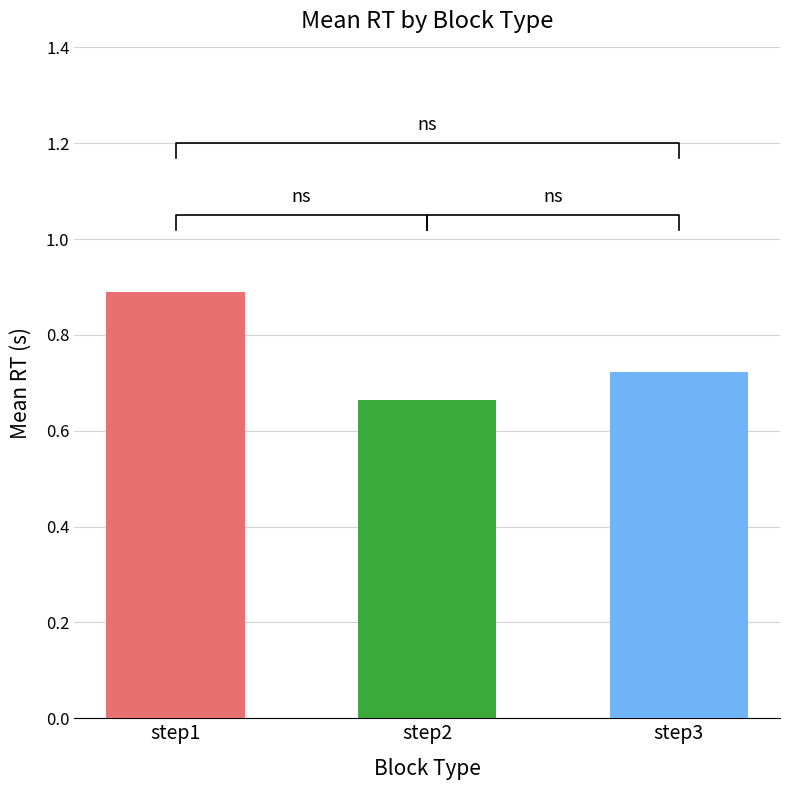

What is the average value?

0.8